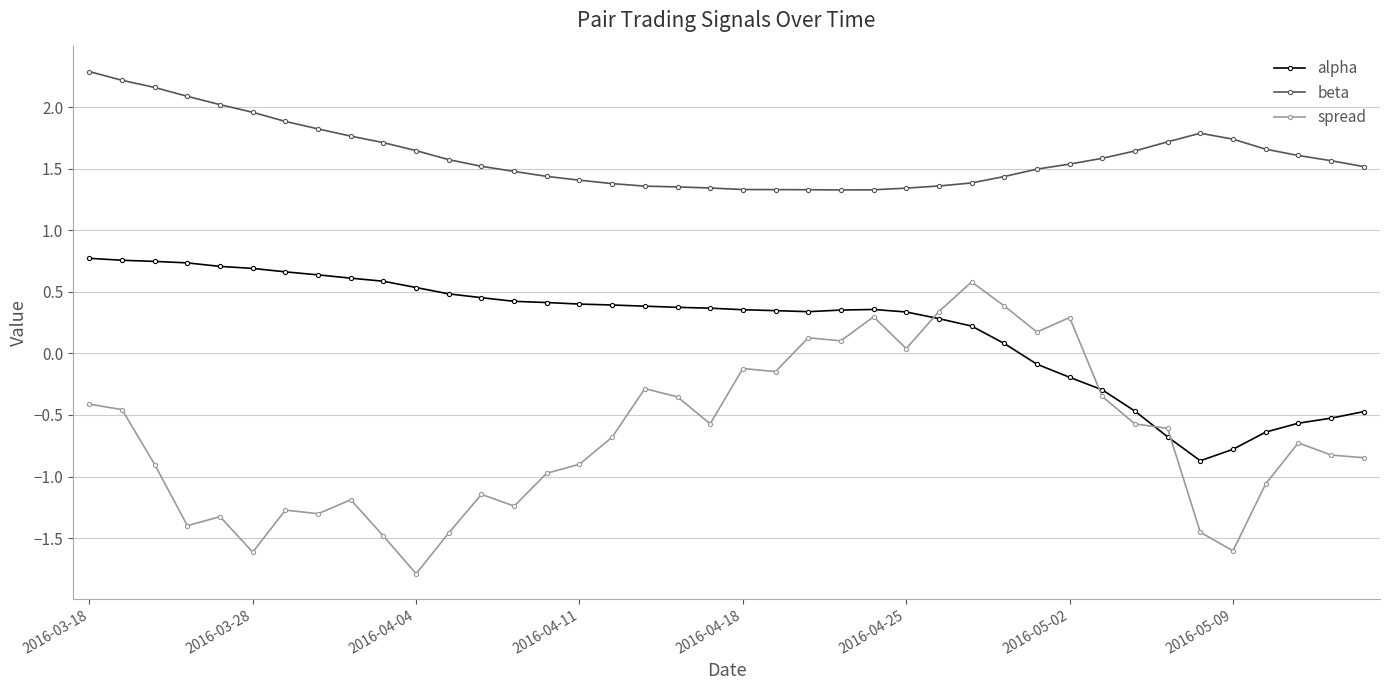

How many lines are shown in the chart?

3